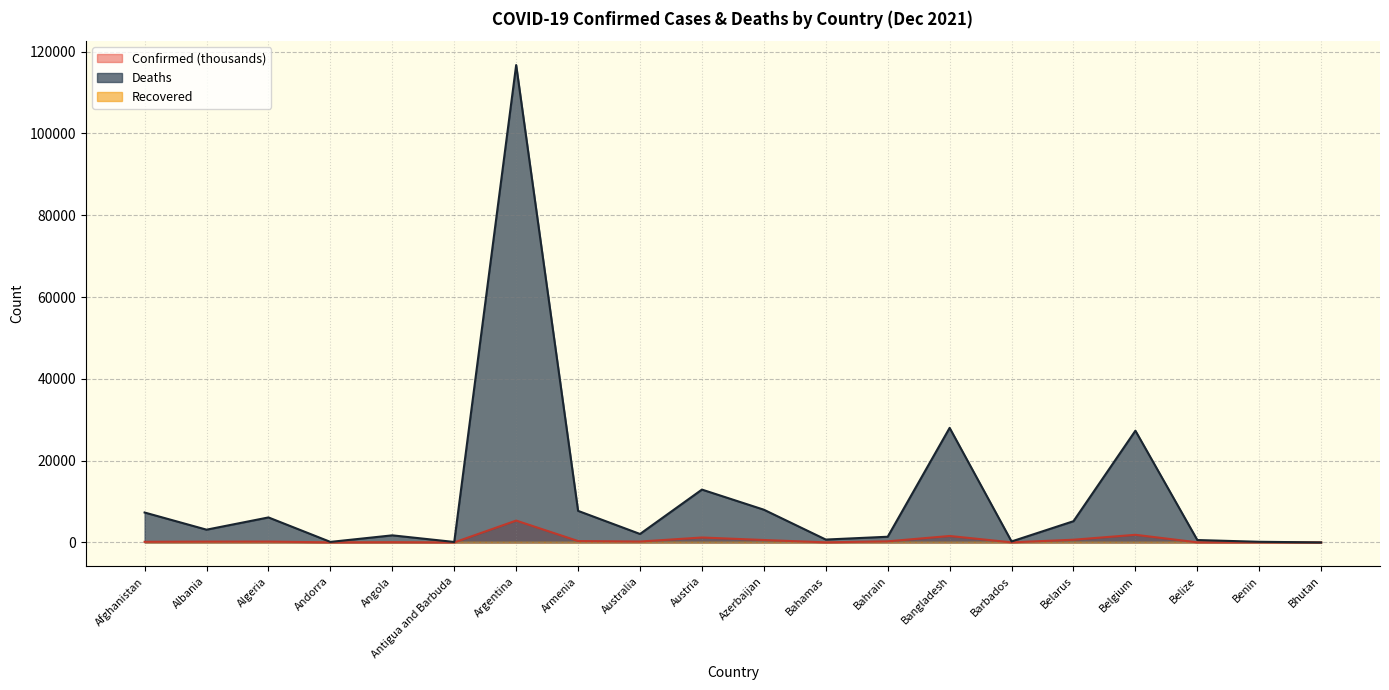

Read the Deaths value at Antigua and Barbuda.

117.0